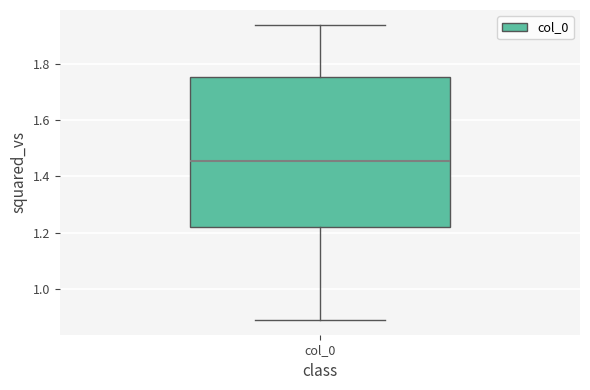

Where is the upper edge of the box for col_0 on the y-axis? The values are not printed on the chart, so give them approximately, as read against the axis.

1.76